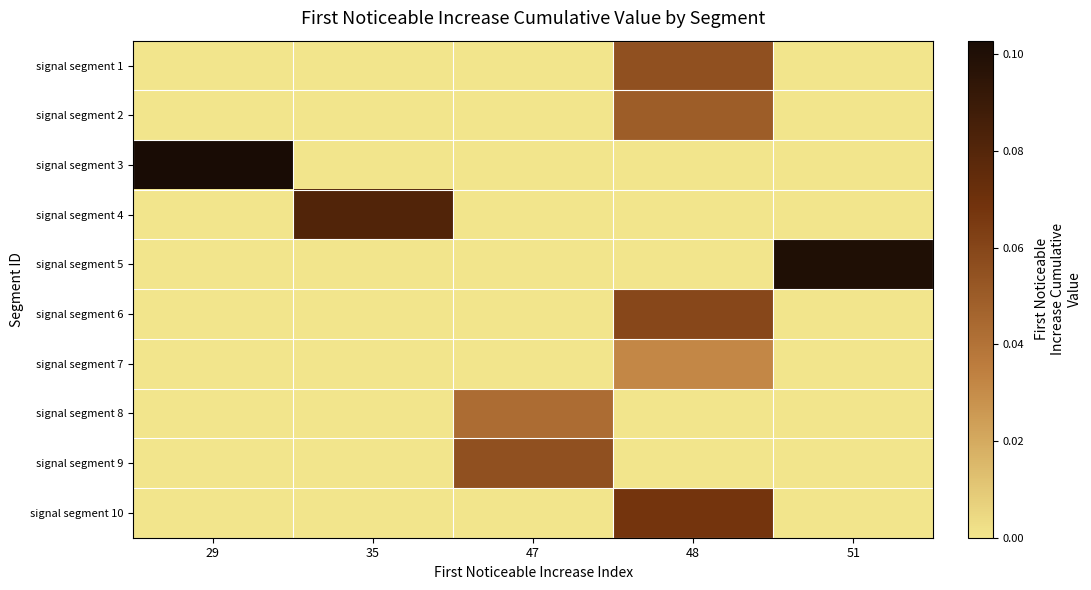

What is the total value across all series at 35?

0.1